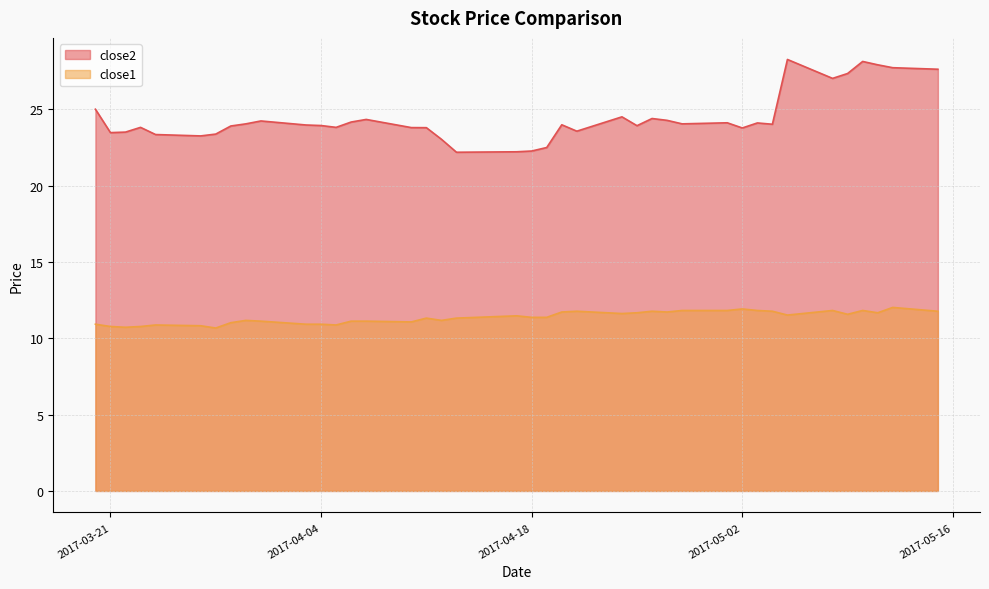

How many categories are shown in the chart?

40